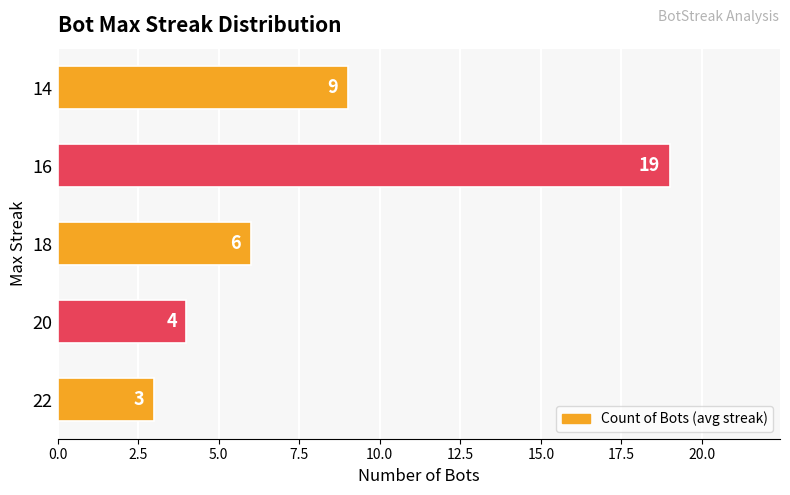

Count the number of categories in the chart.

5